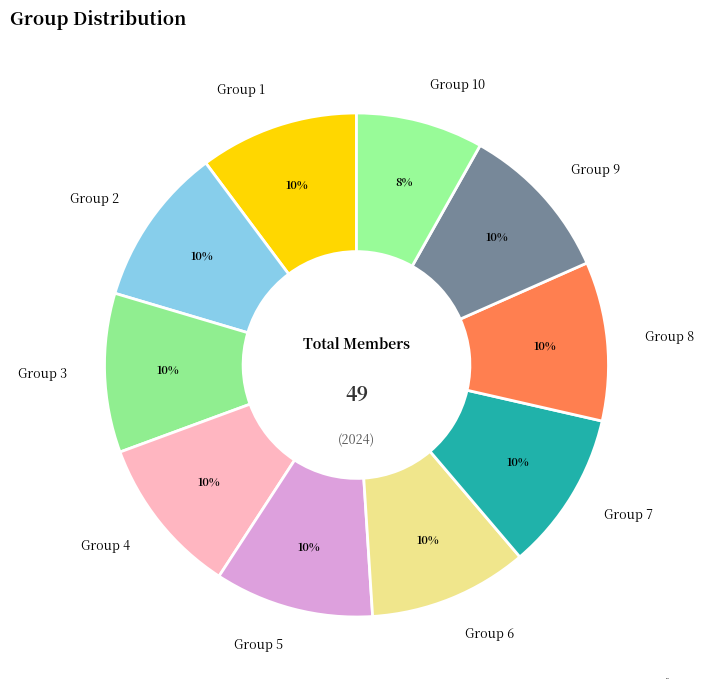

Does Group 6 account for over 50% of the chart?

No